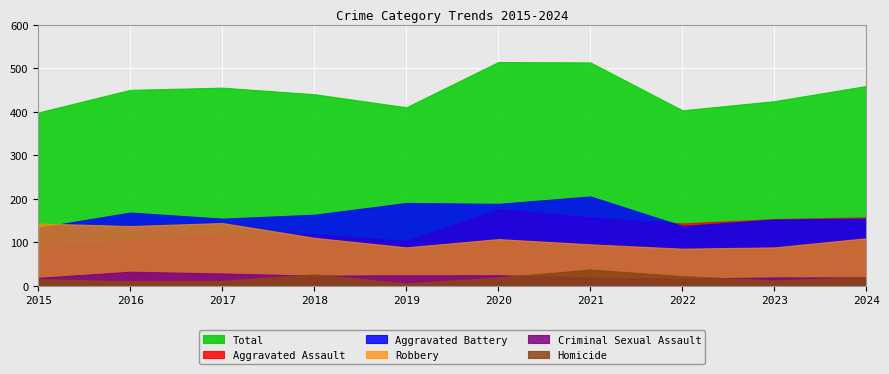

At which label does Criminal Sexual Assault first exceed 23?

2016